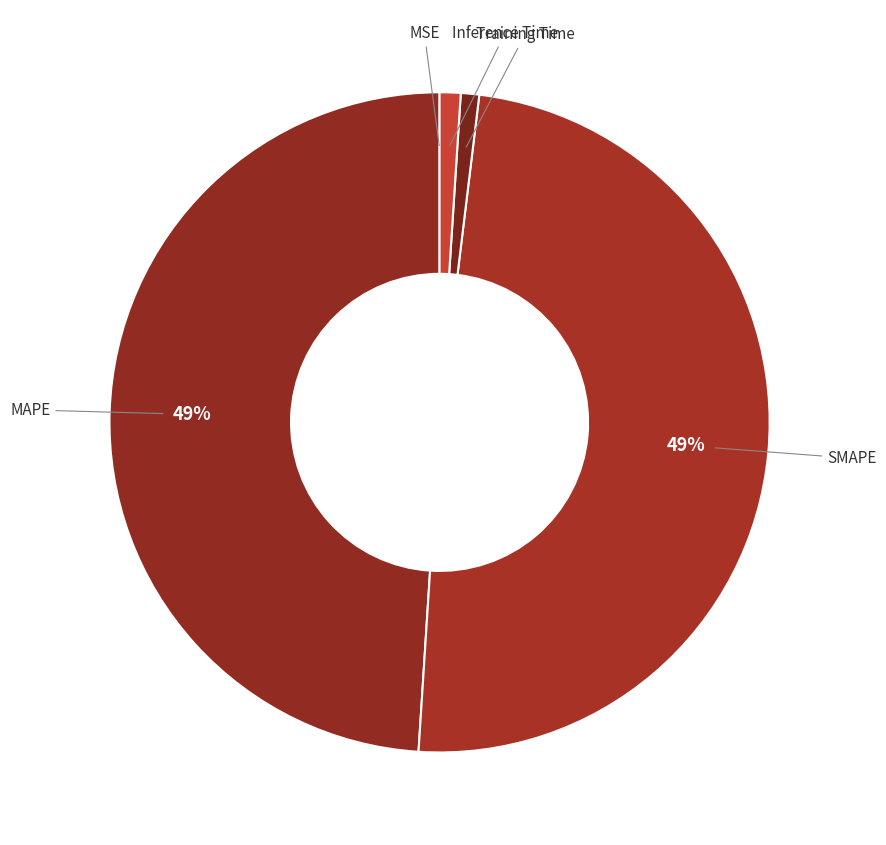

Which slice is the smallest?

MSE